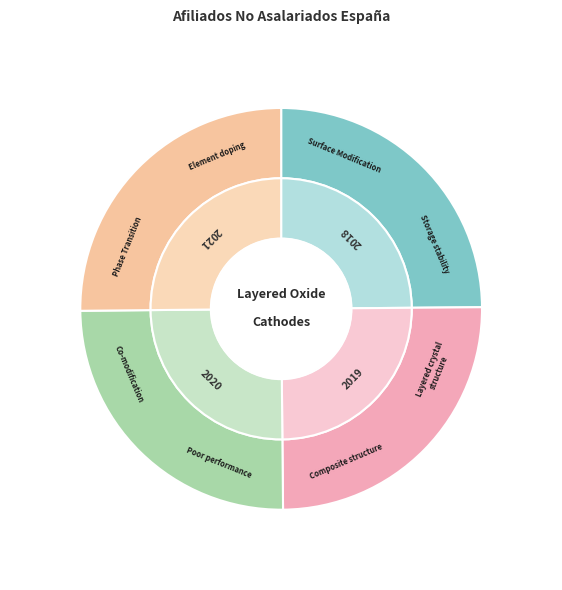

Combined, what portion of the pie is 2020 and 2019?

50.0%